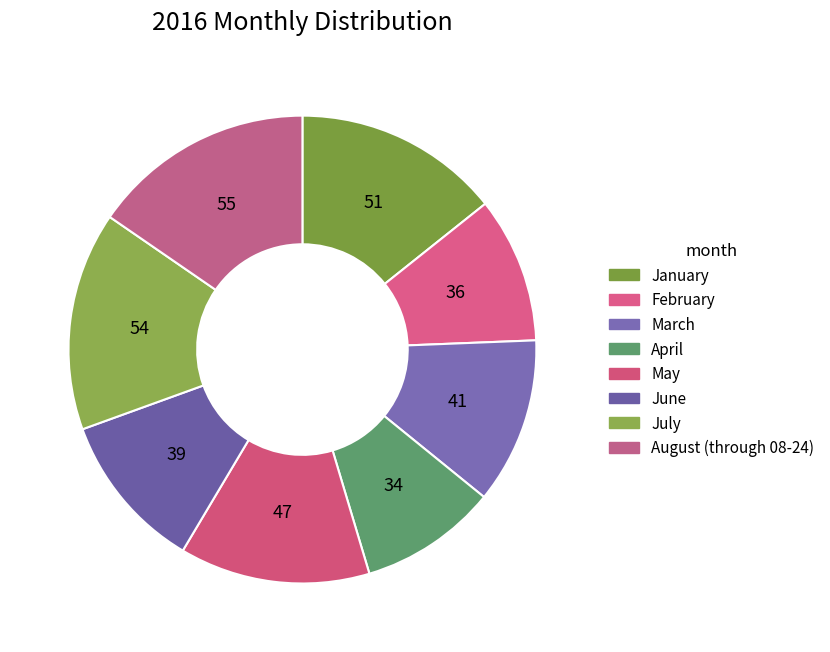

To the nearest percent, what percentage of the pie is January?

14%